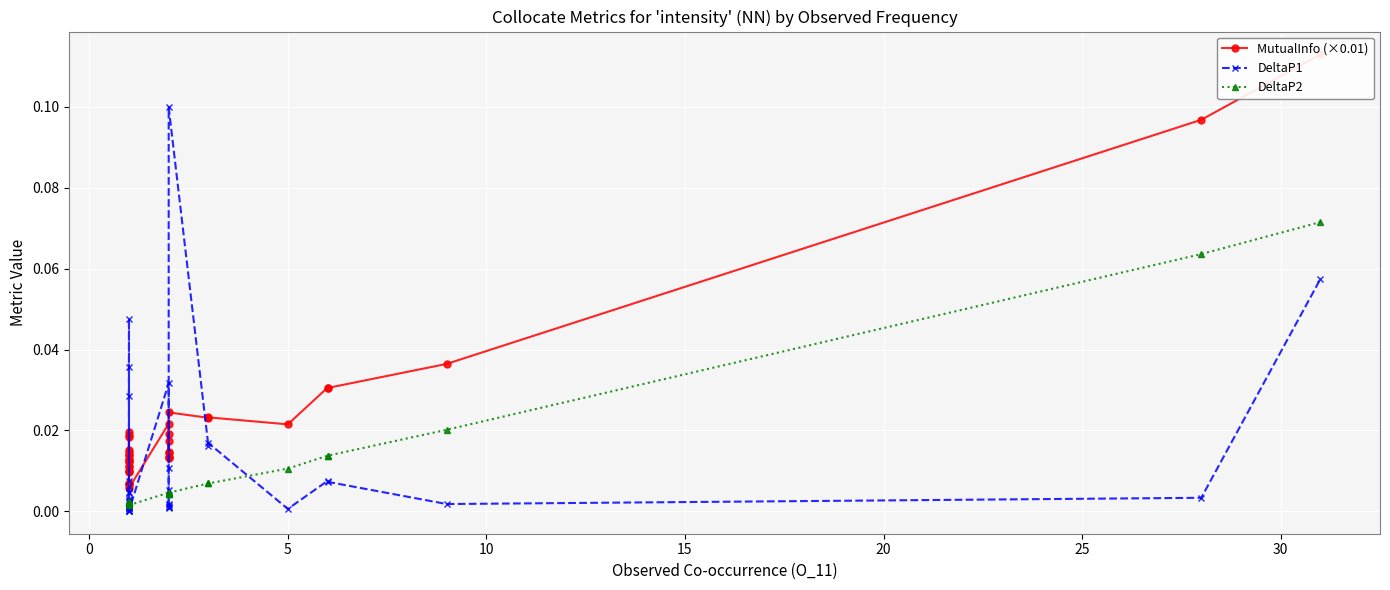

How many interior local peaks does the DeltaP1 series have?

12